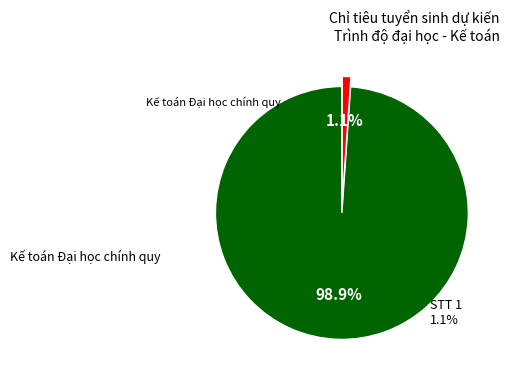

To the nearest percent, what percentage of the pie is Kế toán Đại học chính quy?

99%